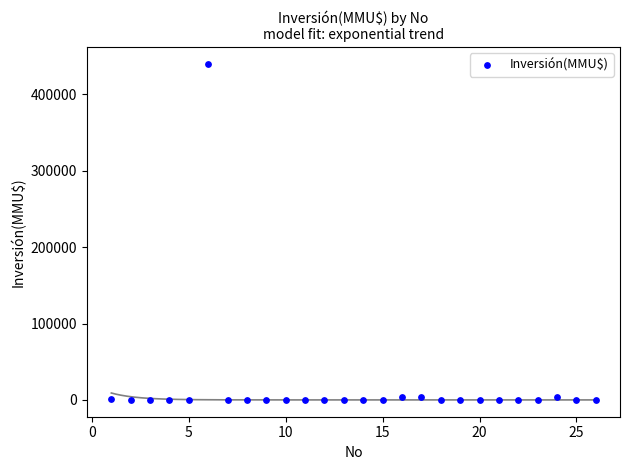

What is the range of Y values (max minus min)?

440000